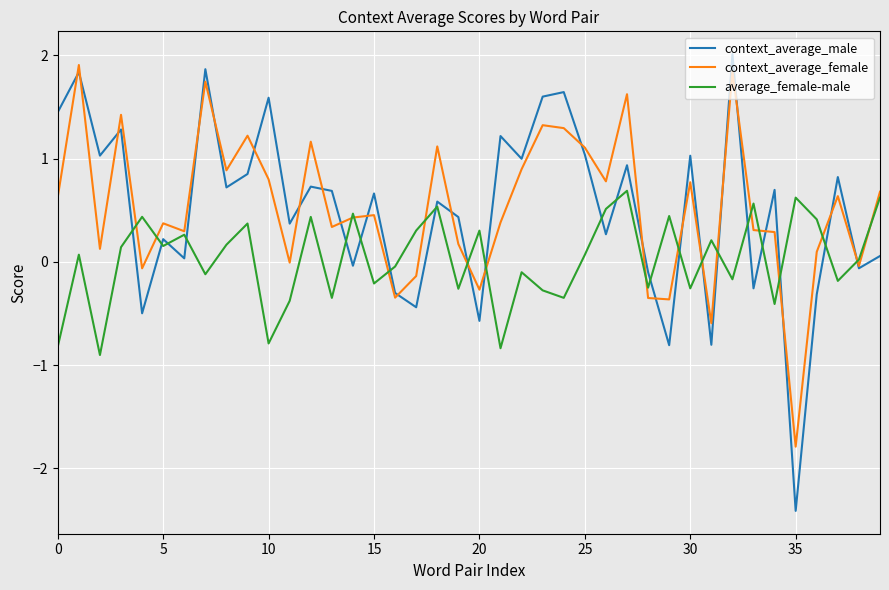

Which series has the widest spread of values?

context_average_male